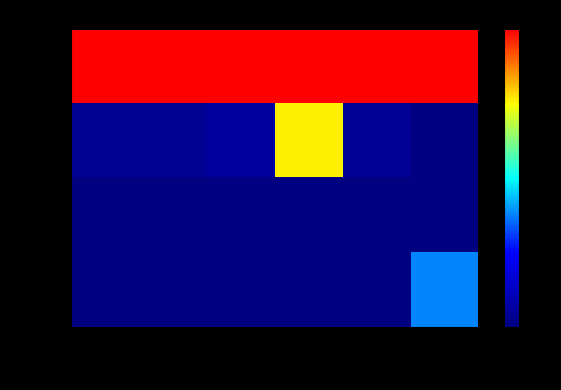

At volume24h, list the series in order from largest to smallest.

Bitcoin, Ethereum, Chainlink, Aave